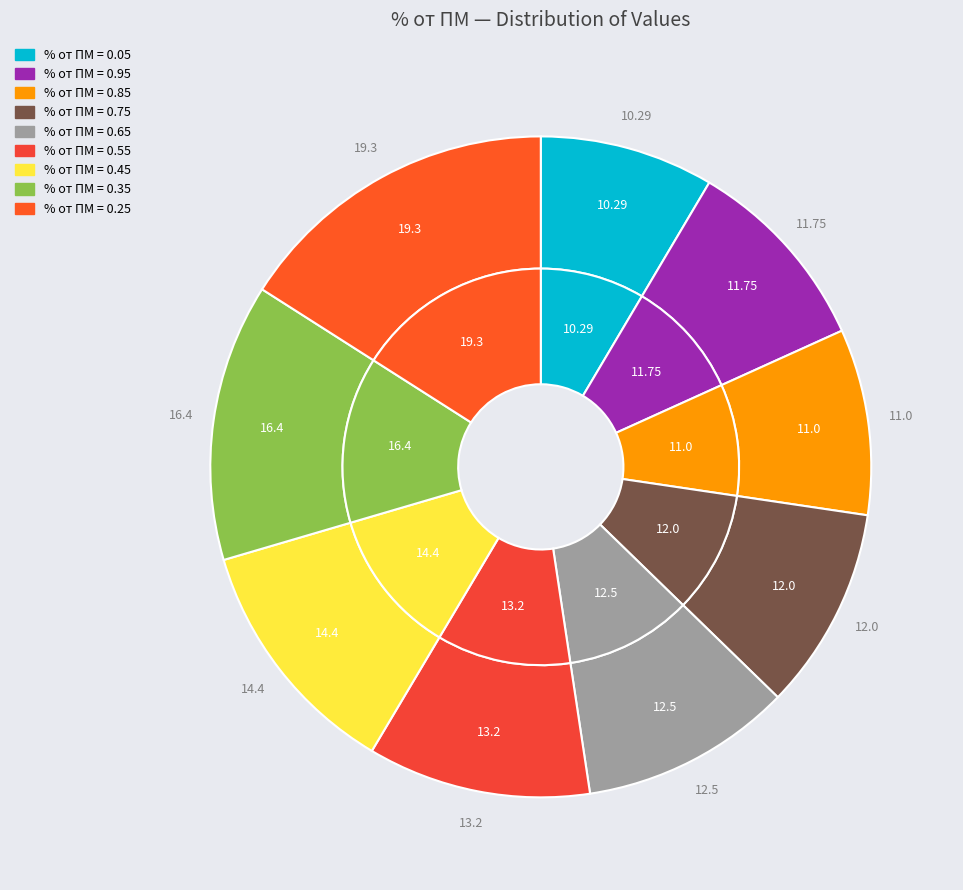

To the nearest percent, what is the average slice percentage?

11%